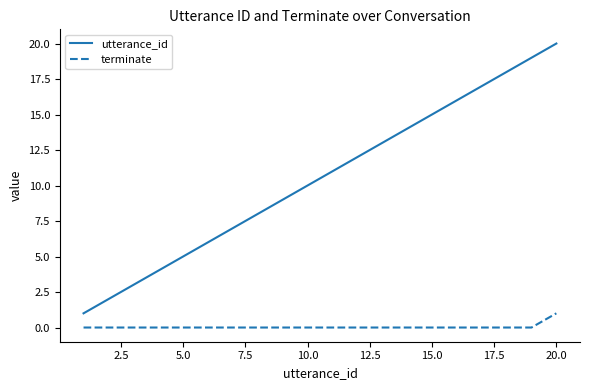

Count the terminate values in the range 0 to 1.

20